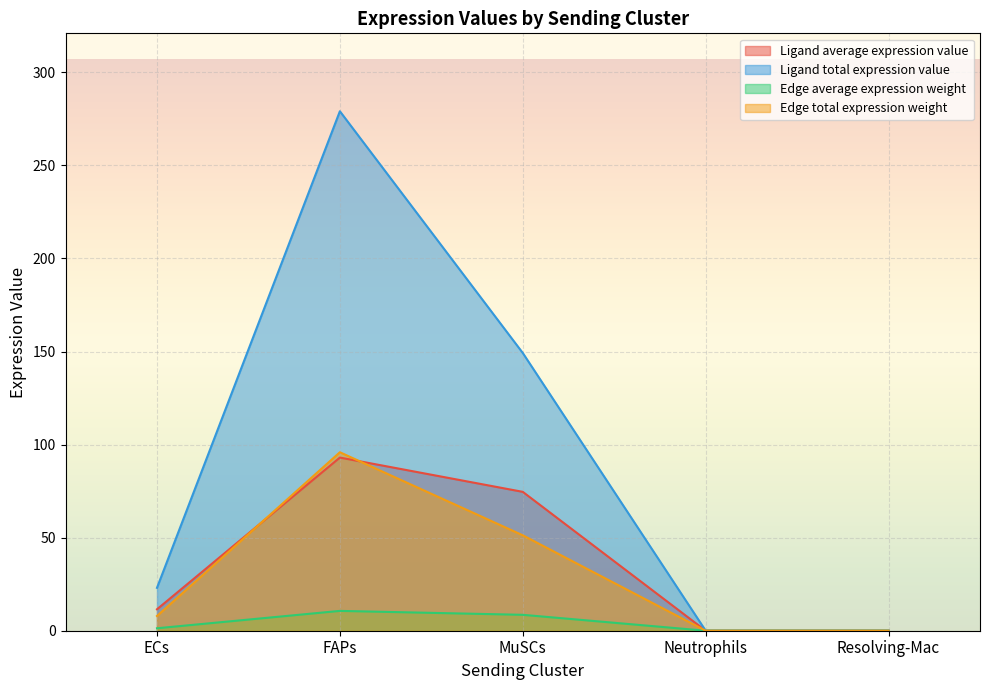

The value of Edge total expression weight at Neutrophils is 0.0. True or false?

False